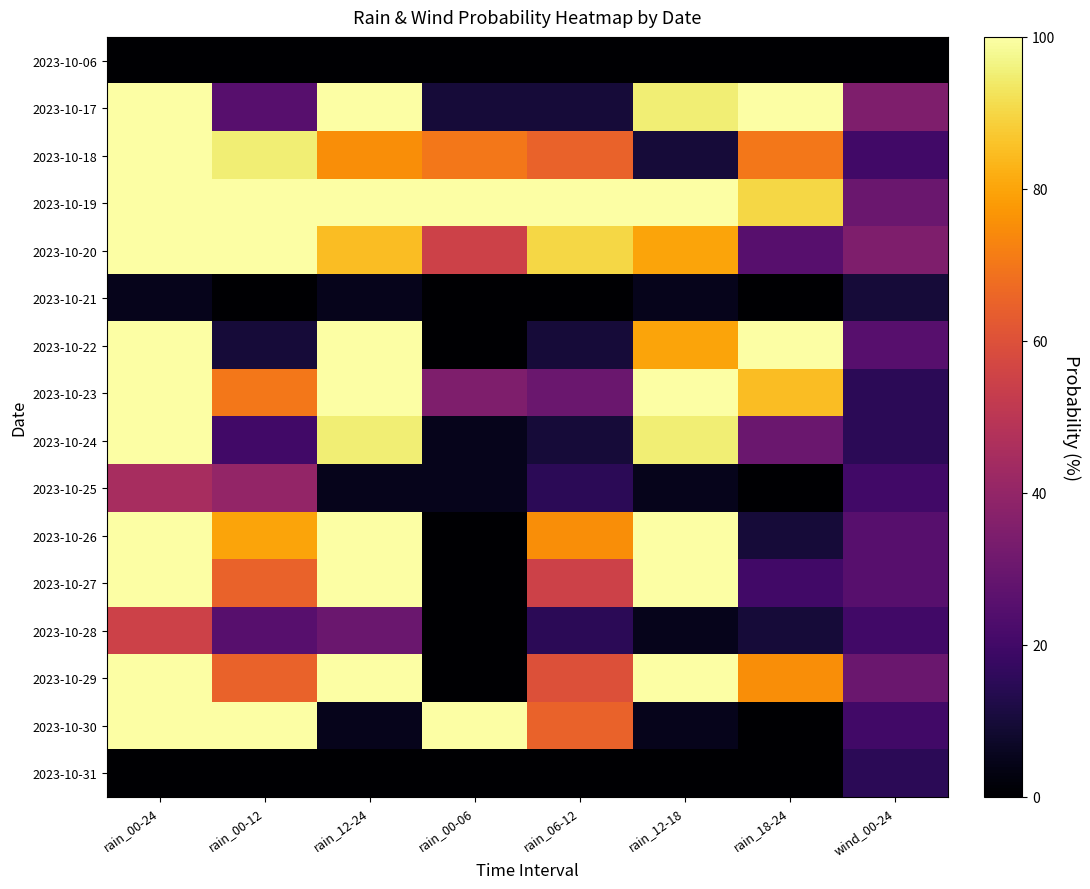

Reading right to left, what are all the values shown in this chart?

2023-10-06: wind_00-24=0	rain_18-24=0	rain_12-18=0	rain_06-12=0	rain_00-06=0	rain_12-24=0	rain_00-12=0	rain_00-24=0
2023-10-17: wind_00-24=35	rain_18-24=100	rain_12-18=95	rain_06-12=10	rain_00-06=10	rain_12-24=100	rain_00-12=25	rain_00-24=100
2023-10-18: wind_00-24=20	rain_18-24=70	rain_12-18=10	rain_06-12=65	rain_00-06=70	rain_12-24=75	rain_00-12=95	rain_00-24=100
2023-10-19: wind_00-24=30	rain_18-24=90	rain_12-18=100	rain_06-12=100	rain_00-06=100	rain_12-24=100	rain_00-12=100	rain_00-24=100
2023-10-20: wind_00-24=35	rain_18-24=25	rain_12-18=80	rain_06-12=90	rain_00-06=55	rain_12-24=85	rain_00-12=100	rain_00-24=100
2023-10-21: wind_00-24=10	rain_18-24=0	rain_12-18=5	rain_06-12=0	rain_00-06=0	rain_12-24=5	rain_00-12=0	rain_00-24=5
2023-10-22: wind_00-24=25	rain_18-24=100	rain_12-18=80	rain_06-12=10	rain_00-06=0	rain_12-24=100	rain_00-12=10	rain_00-24=100
2023-10-23: wind_00-24=15	rain_18-24=85	rain_12-18=100	rain_06-12=30	rain_00-06=35	rain_12-24=100	rain_00-12=70	rain_00-24=100
2023-10-24: wind_00-24=15	rain_18-24=30	rain_12-18=95	rain_06-12=10	rain_00-06=5	rain_12-24=95	rain_00-12=20	rain_00-24=100
2023-10-25: wind_00-24=20	rain_18-24=0	rain_12-18=5	rain_06-12=15	rain_00-06=5	rain_12-24=5	rain_00-12=40	rain_00-24=45
2023-10-26: wind_00-24=25	rain_18-24=10	rain_12-18=100	rain_06-12=75	rain_00-06=0	rain_12-24=100	rain_00-12=80	rain_00-24=100
2023-10-27: wind_00-24=25	rain_18-24=20	rain_12-18=100	rain_06-12=55	rain_00-06=0	rain_12-24=100	rain_00-12=65	rain_00-24=100
2023-10-28: wind_00-24=20	rain_18-24=10	rain_12-18=5	rain_06-12=15	rain_00-06=0	rain_12-24=30	rain_00-12=25	rain_00-24=55
2023-10-29: wind_00-24=30	rain_18-24=75	rain_12-18=100	rain_06-12=60	rain_00-06=0	rain_12-24=100	rain_00-12=65	rain_00-24=100
2023-10-30: wind_00-24=20	rain_18-24=0	rain_12-18=5	rain_06-12=65	rain_00-06=100	rain_12-24=5	rain_00-12=100	rain_00-24=100
2023-10-31: wind_00-24=15	rain_18-24=0	rain_12-18=0	rain_06-12=0	rain_00-06=0	rain_12-24=0	rain_00-12=0	rain_00-24=0